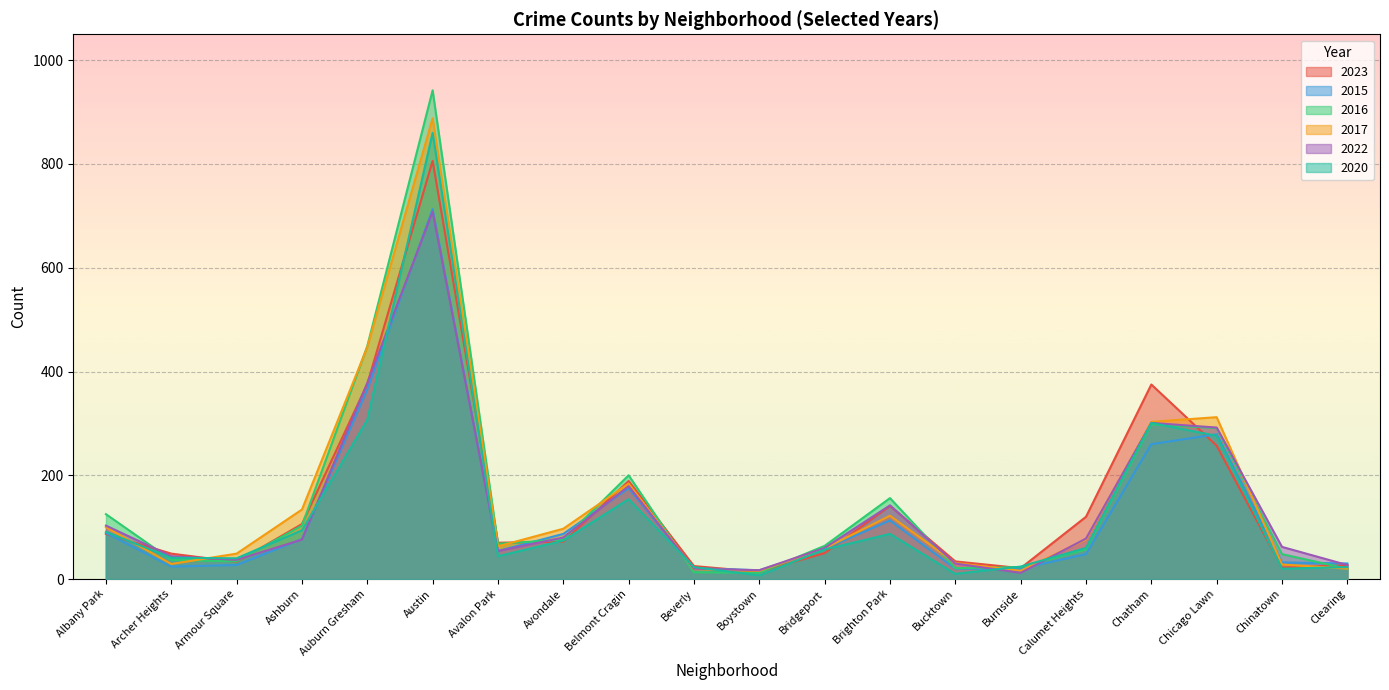

Where is the first local minimum for 2022?

Armour Square